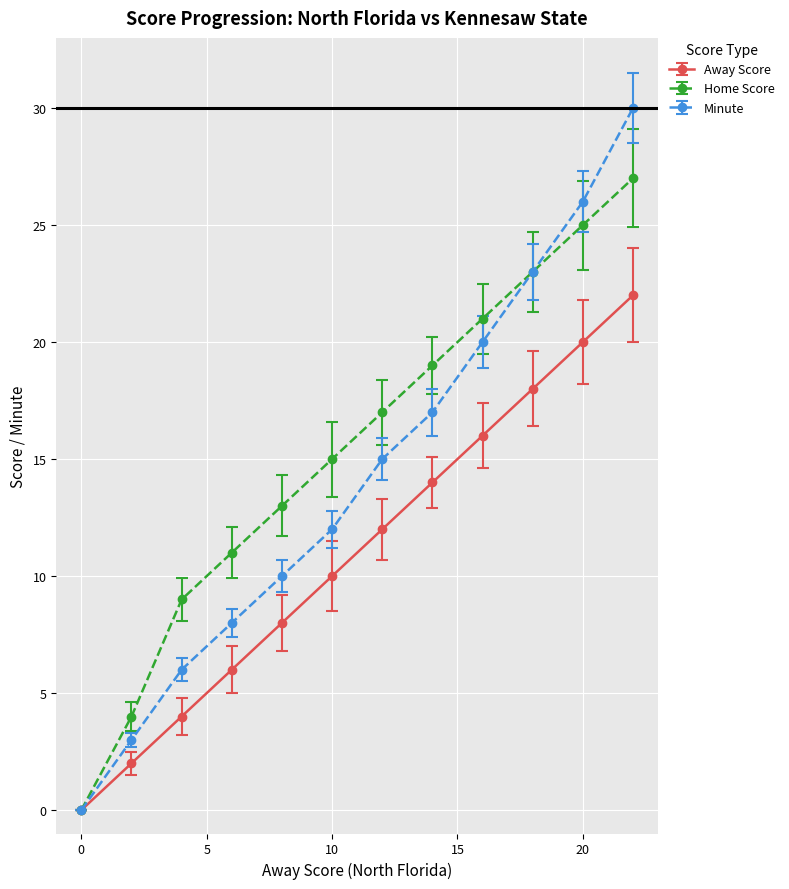

List the series in order of their overall mean, highest first.

Home Score, Minute, Away Score